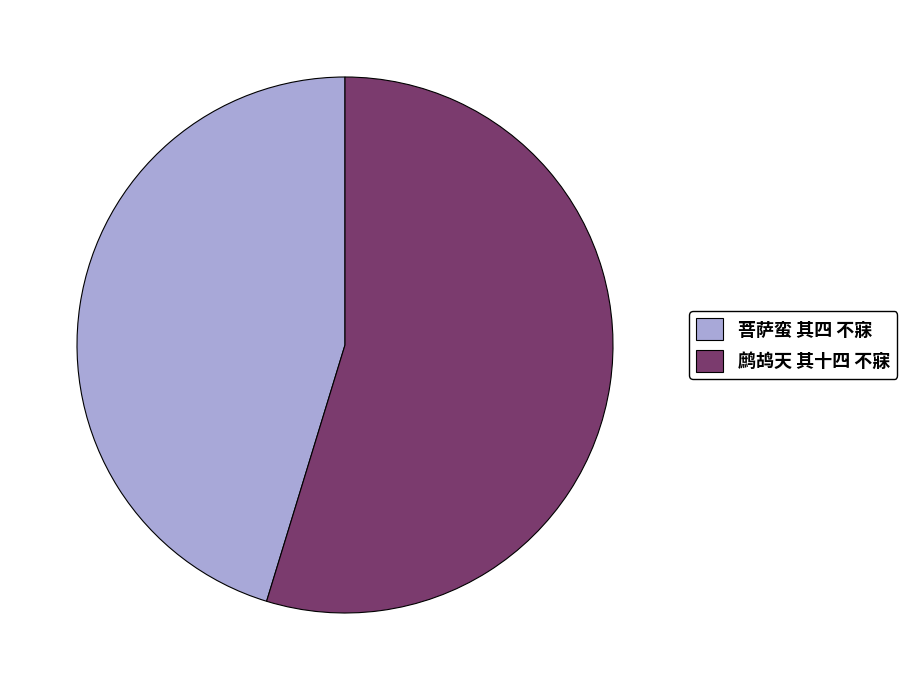

Does 菩萨蛮 其四 不寐 account for over 50% of the chart?

No